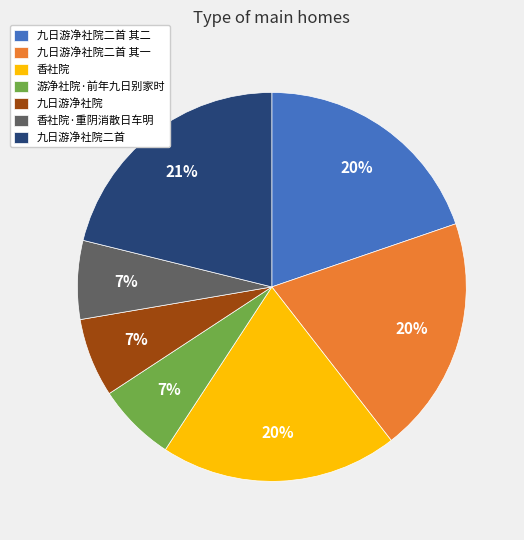

The 游净社院·前年九日别家时 slice represents 14% of the pie. True or false?

False